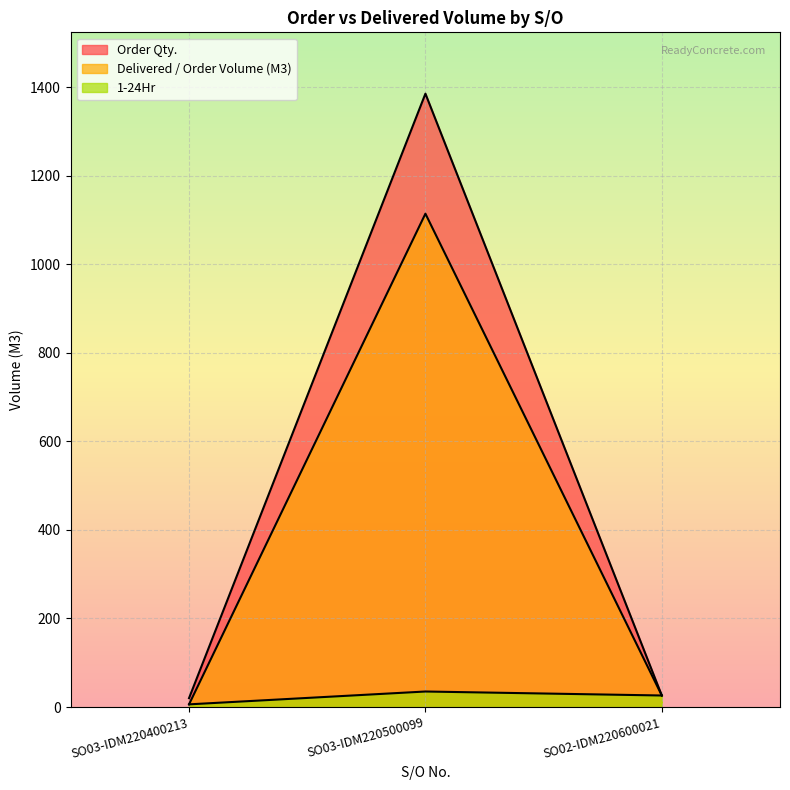

Reading left to right, list all the values displayed in this chart.

Order Qty.: 20	1385	26
Delivered / Order Volume (M3): 6	1114	26
1-24Hr: 6	35	26